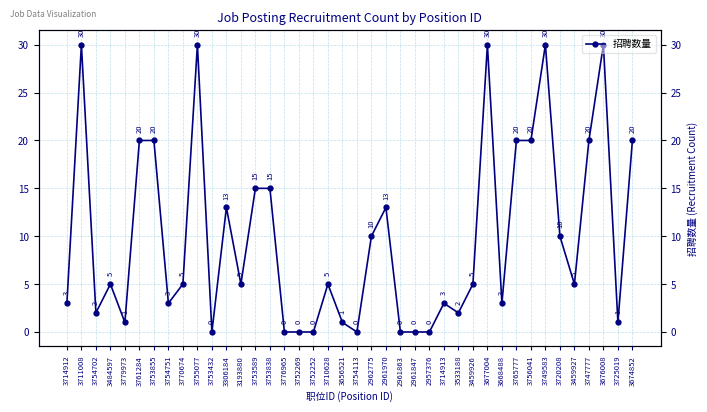

What is the greatest value displayed?

30